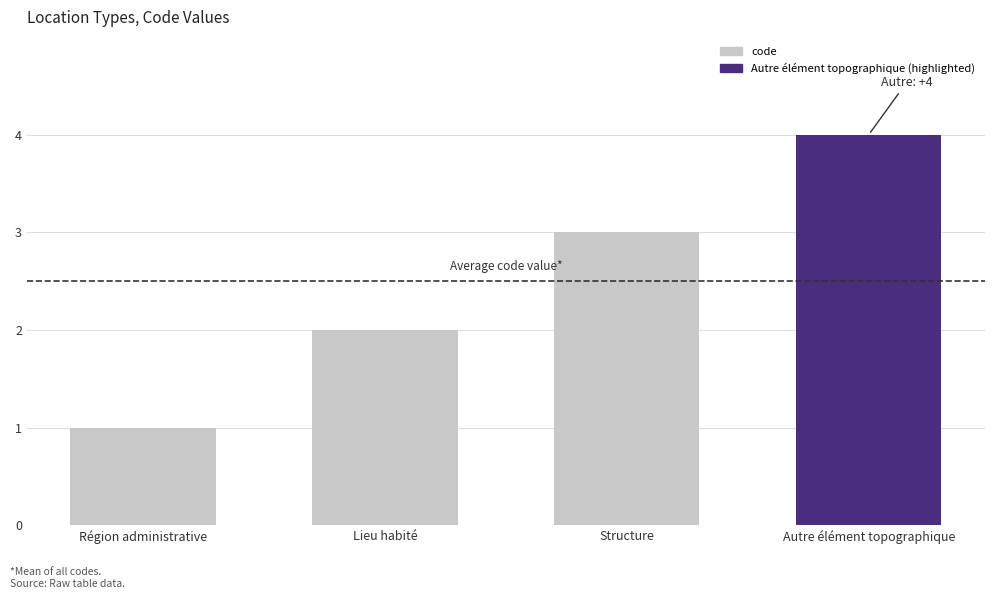

Which has a higher value, Région administrative or Autre élément topographique?

Autre élément topographique